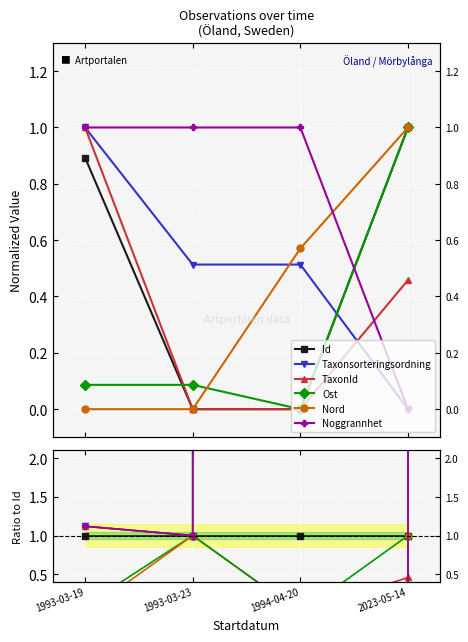

Does the chart display data point markers on the line(s)?

Yes